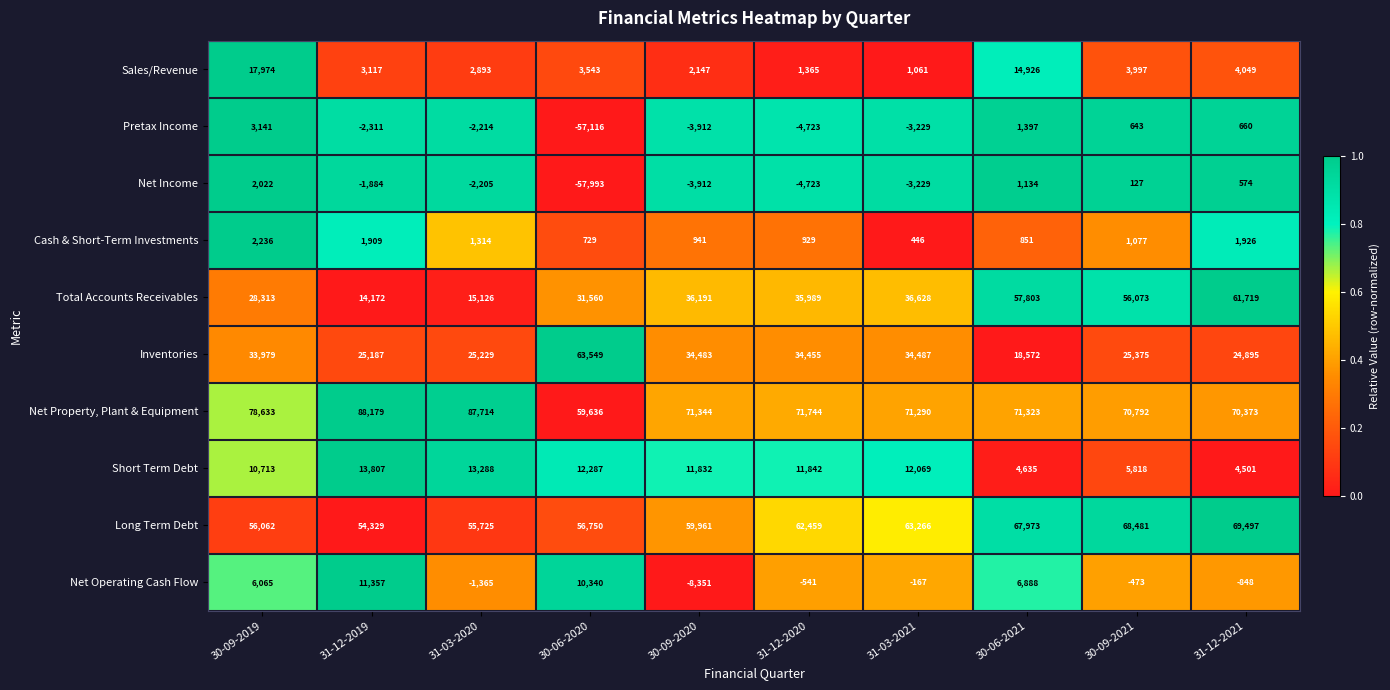

Count the number of categories in the chart.

10